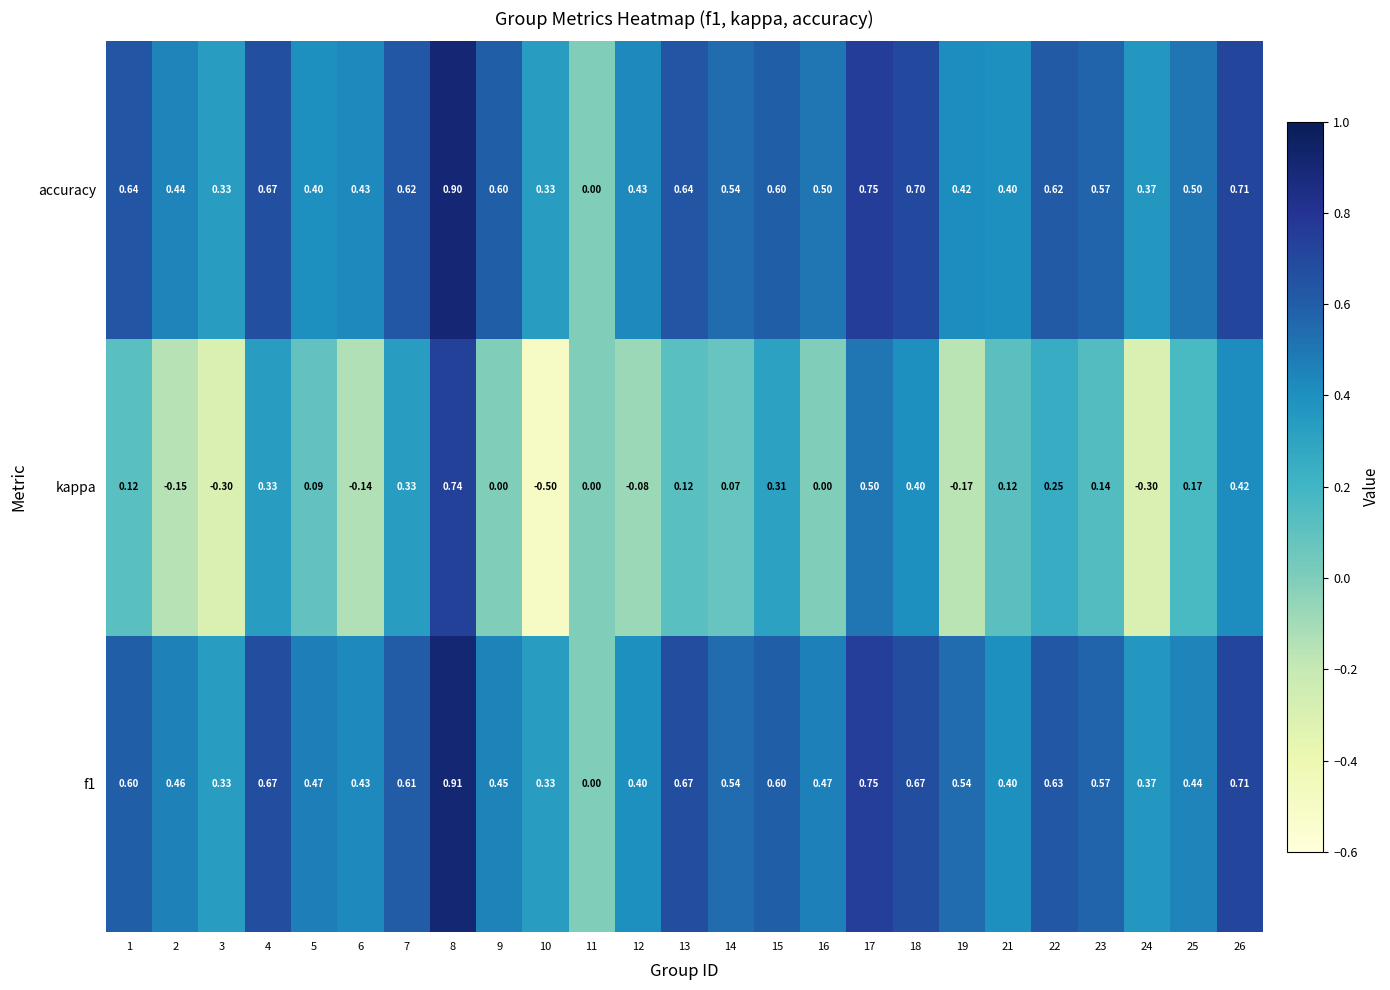

Which series has the largest total across all categories?

accuracy